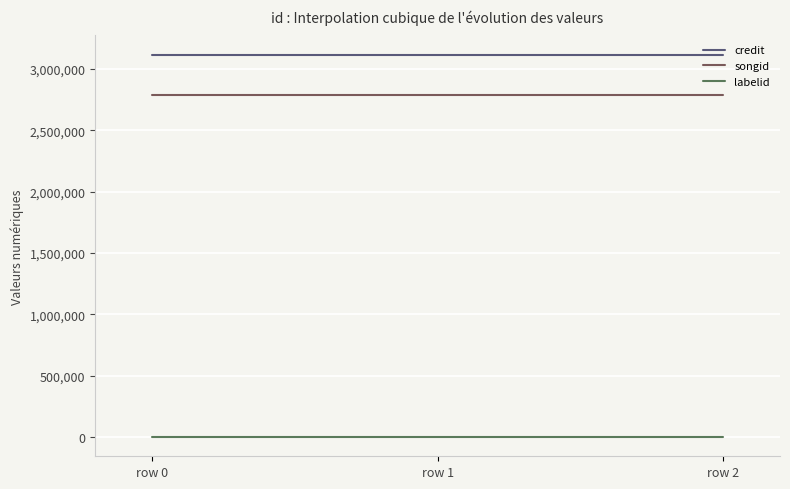

What is the difference between the highest and lowest values at row 1?

3116259